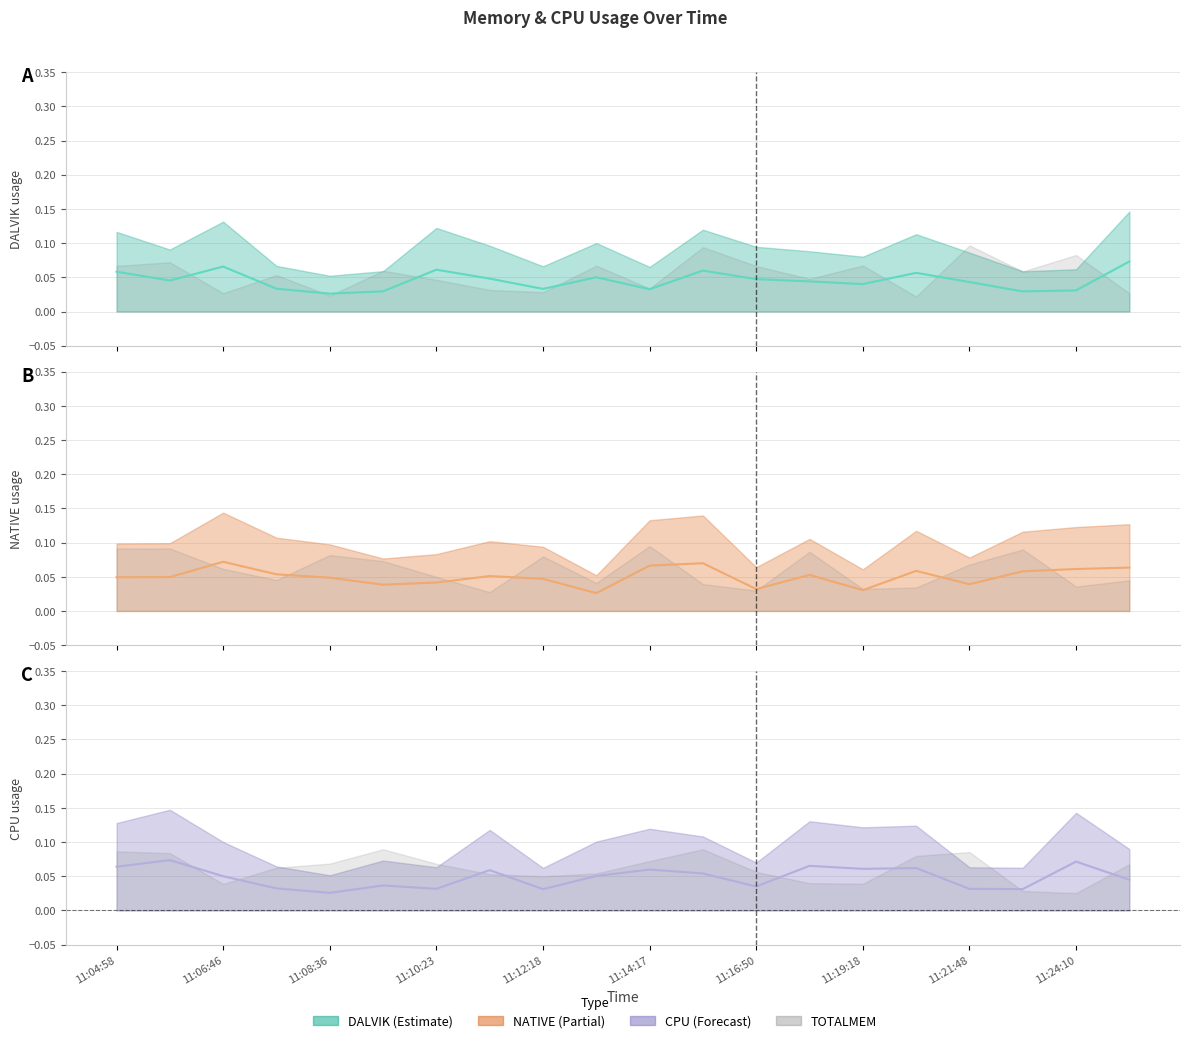

Reading left to right, extract all data points from this chart.

DALVIK: 0.1	0.0	0.1	0.0	0.0	0.0	0.1	0.0	0.0	0.1	0.0	0.1	0.0	0.0	0.0	0.1	0.0	0.0	0.0	0.1
NATIVE: 0.0	0.0	0.1	0.1	0.0	0.0	0.0	0.1	0.0	0.0	0.1	0.1	0.0	0.1	0.0	0.1	0.0	0.1	0.1	0.1
CPU: 0.1	0.1	0.1	0.0	0.0	0.0	0.0	0.1	0.0	0.1	0.1	0.1	0.0	0.1	0.1	0.1	0.0	0.0	0.1	0.0